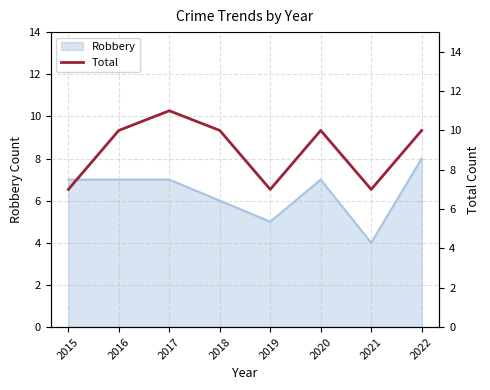

True or false: there are more than 2 points higher than both neighbors.

False